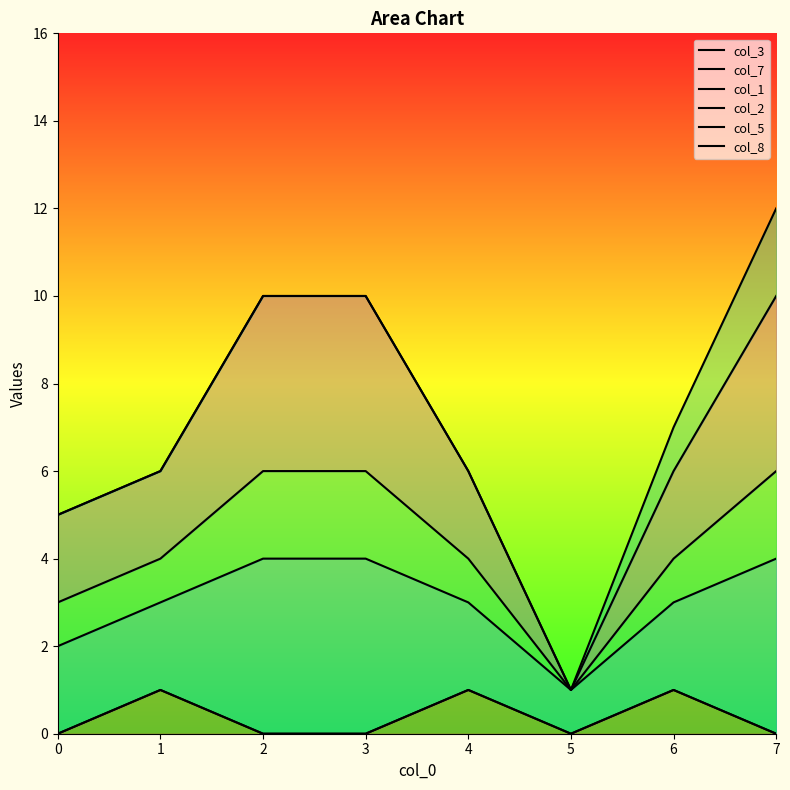

Rank the categories by col_5 value from lowest to highest.

5, 0, 1, 4, 6, 2, 3, 7